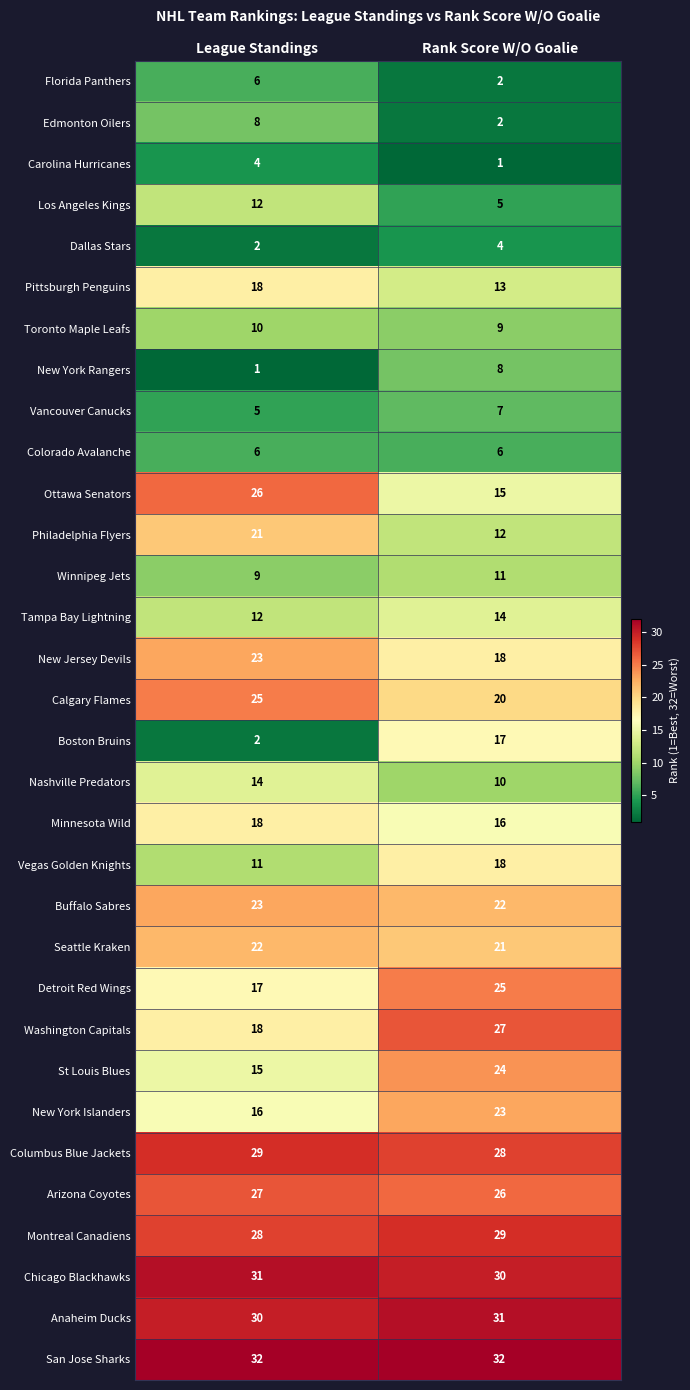

At how many categories does at least one series exceed 10?

2